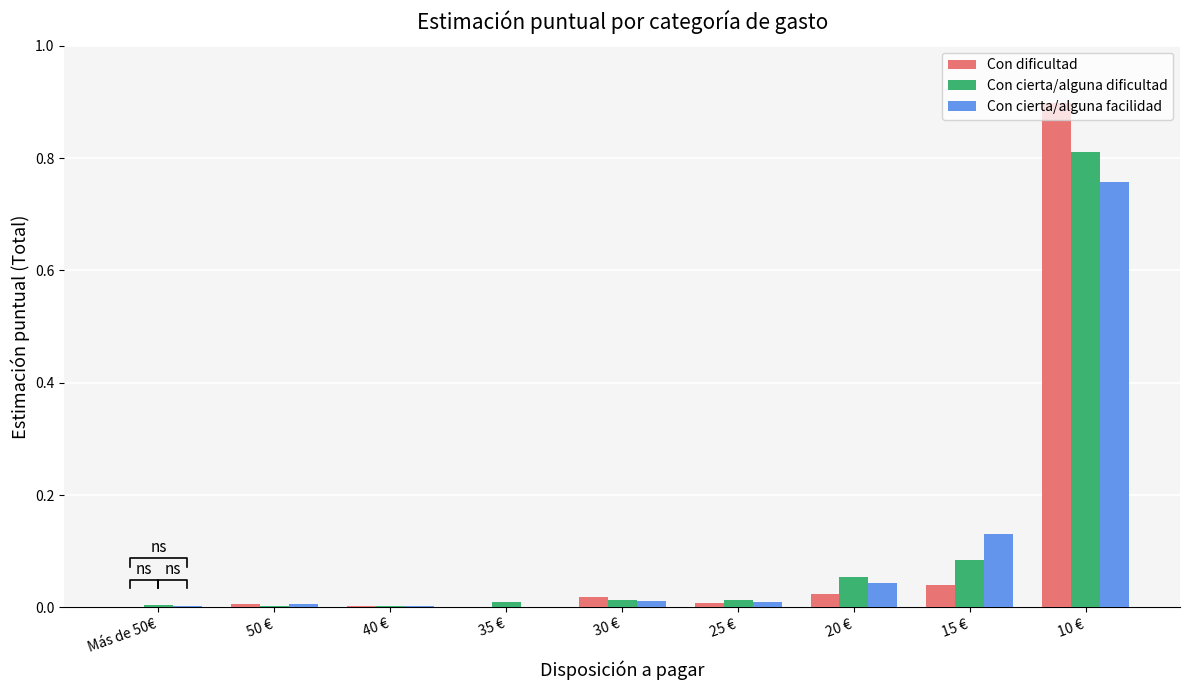

Reading left to right, what are all the values shown in this chart?

Con dificultad: 0.0	0.0	0.0	0.0	0.0	0.0	0.0	0.0	0.9
Con cierta/alguna dificultad: 0.0	0.0	0.0	0.0	0.0	0.0	0.1	0.1	0.8
Con cierta/alguna facilidad: 0.0	0.0	0.0	0.0	0.0	0.0	0.0	0.1	0.8